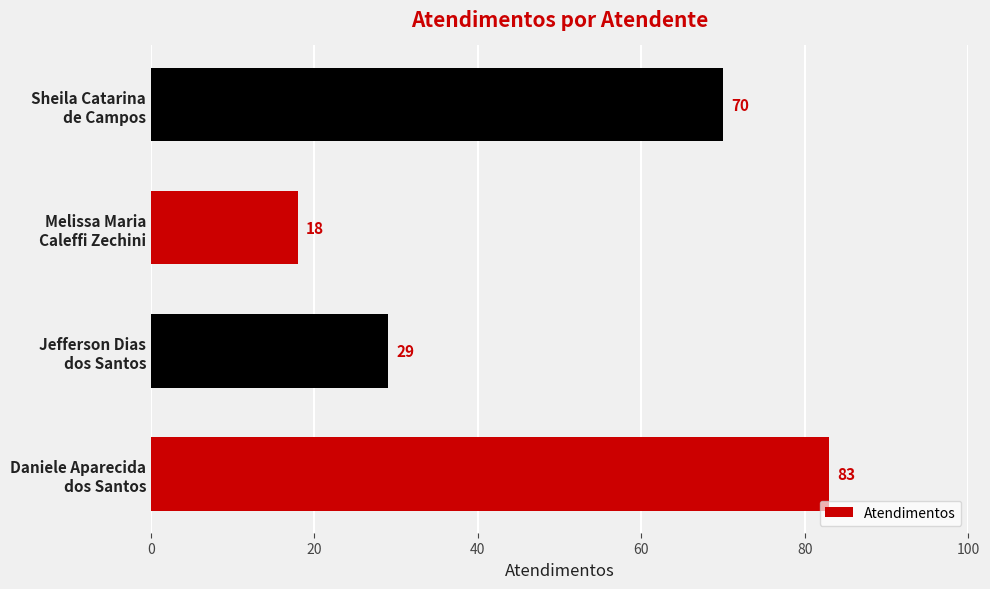

What is the smallest value displayed?

18